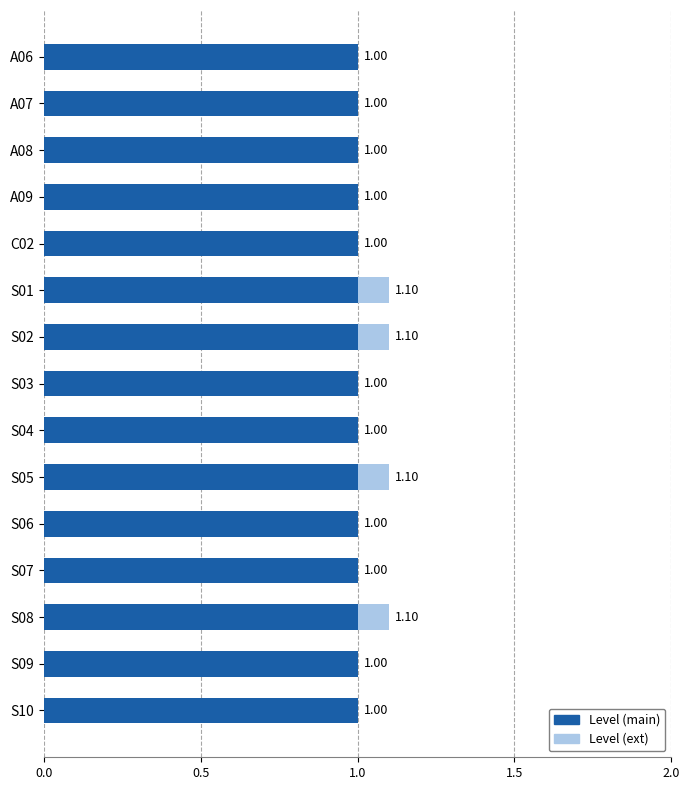

What is the total value across all series at A07?

1.0